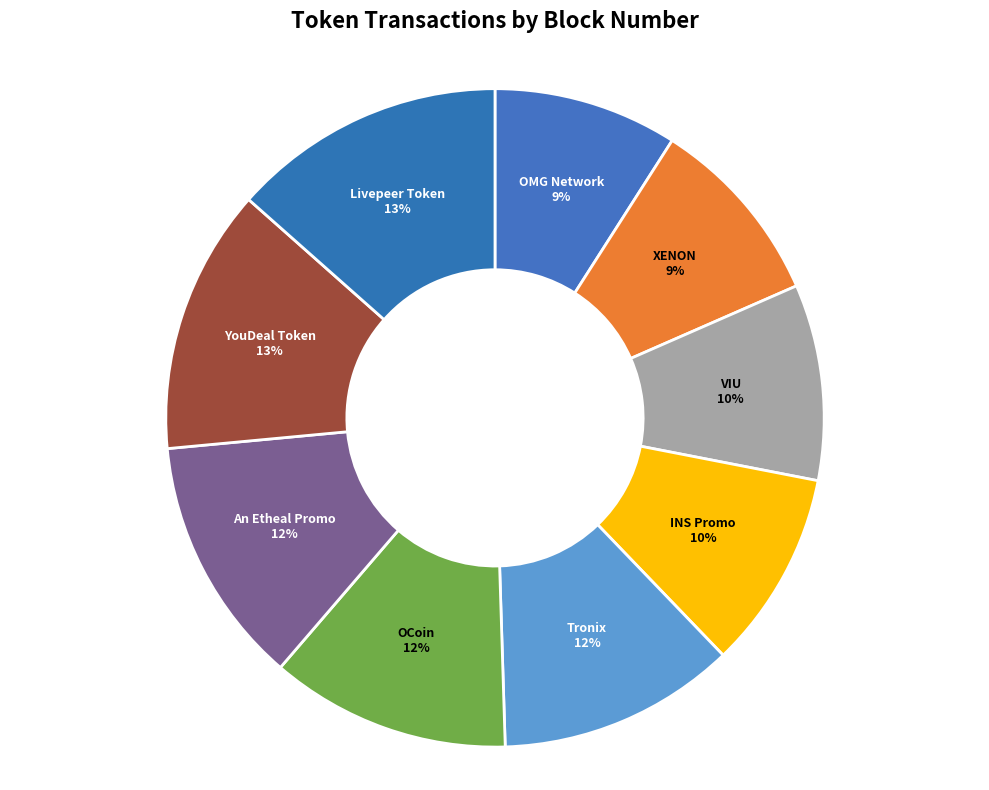

Does any single category account for the majority?

No